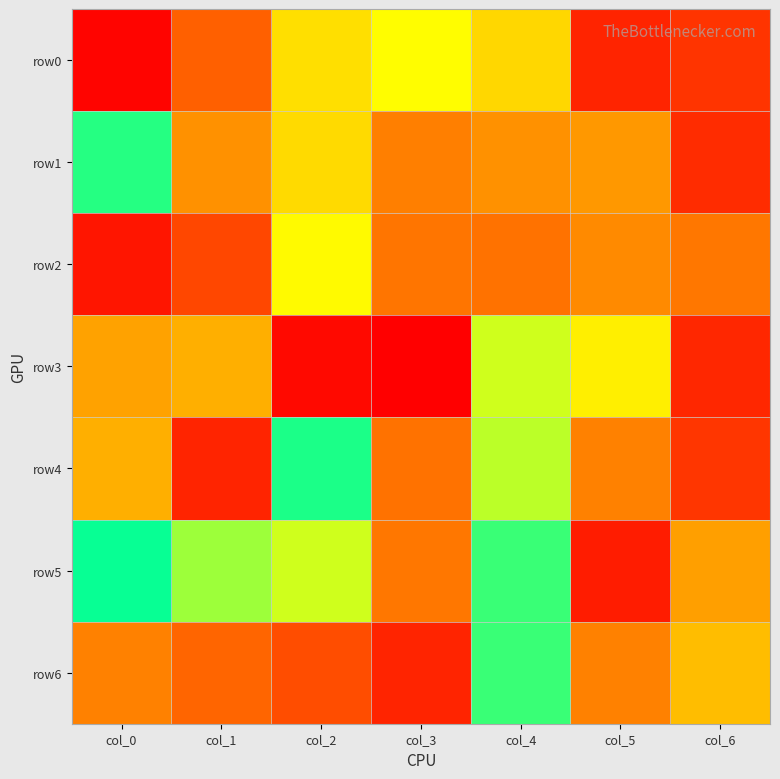

Which has a higher value, col_3 or col_2?

col_3